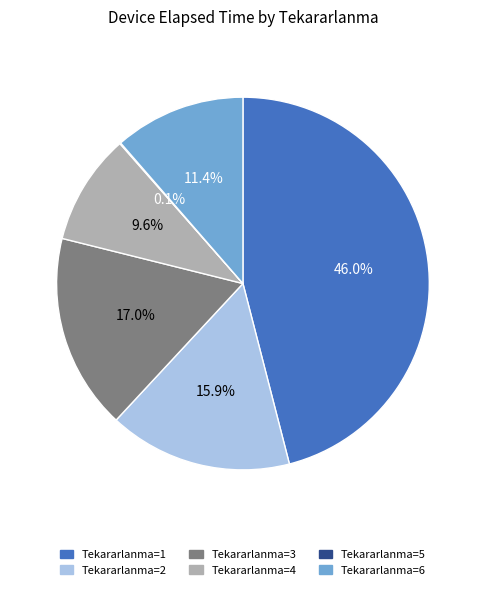

Which slice is the largest?

Tekararlanma=1